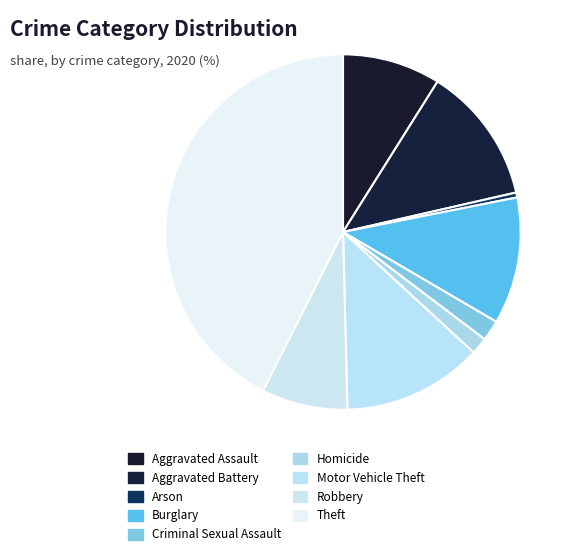

To the nearest percent, what is the combined percentage of Criminal Sexual Assault and Robbery?

10%